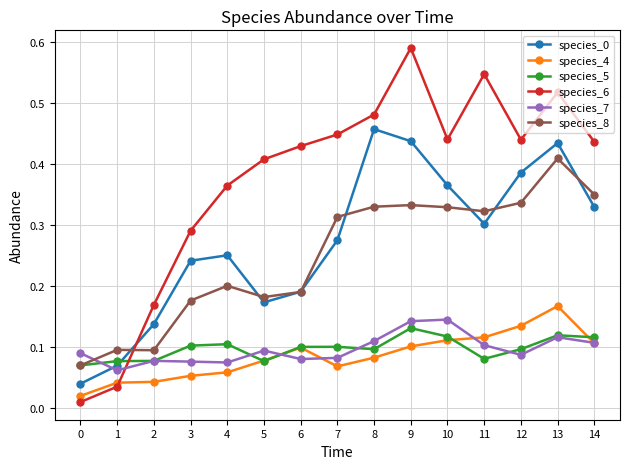

Which category has the highest value across all series?

9